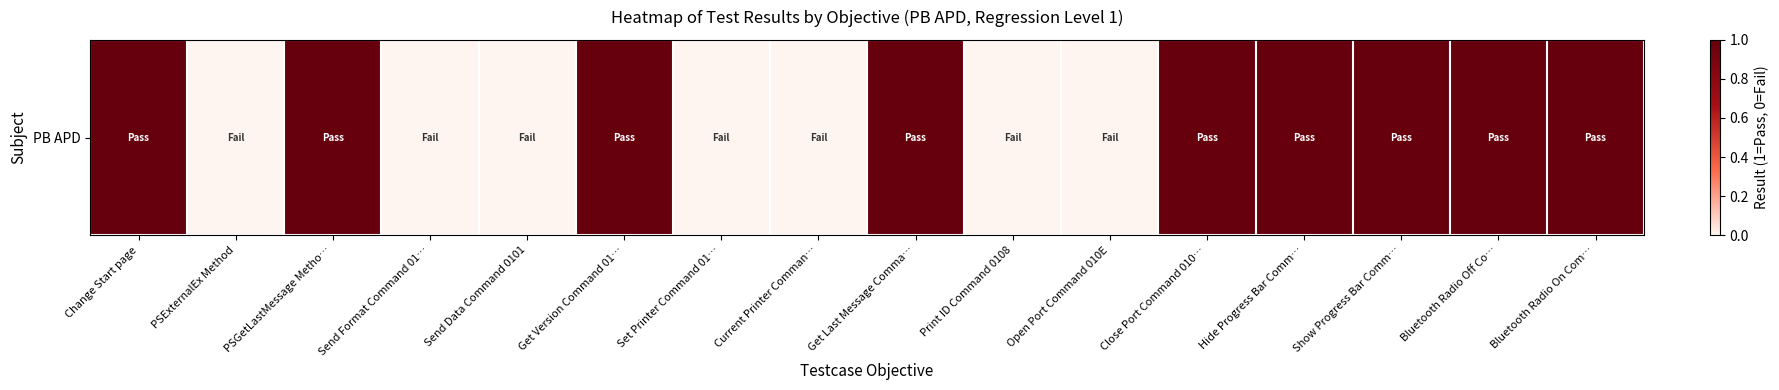

What is the maximum value shown in the chart?

1